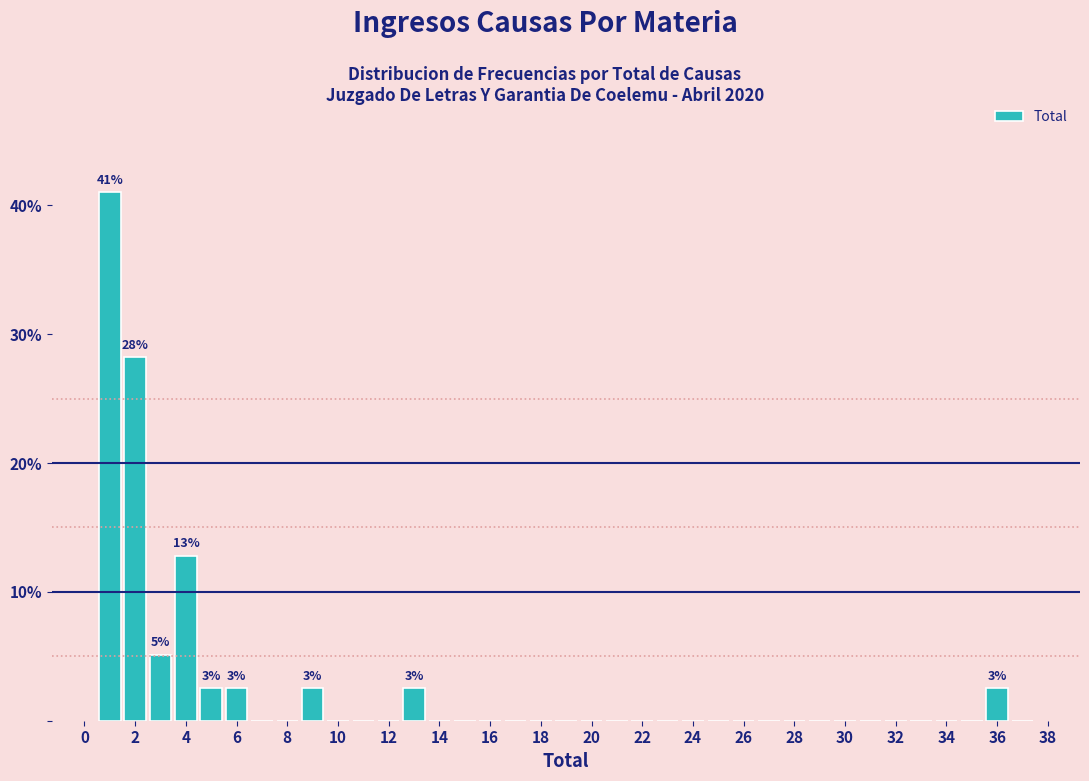

Which range on the x-axis has the tallest bar?

0.5 to 1.5